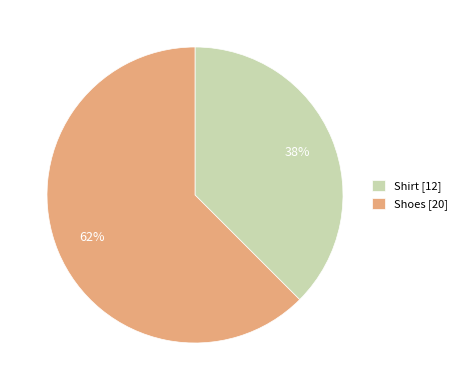

Which has a higher value, Shoes [20] or Shirt [12]?

Shoes [20]